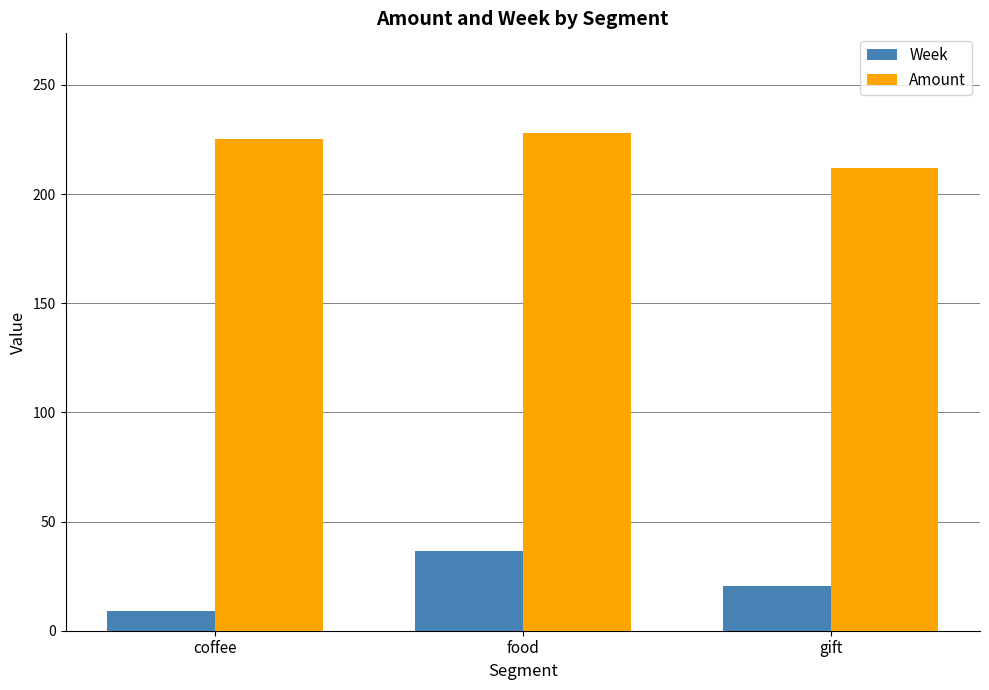

At which label does Amount reach its minimum?

gift